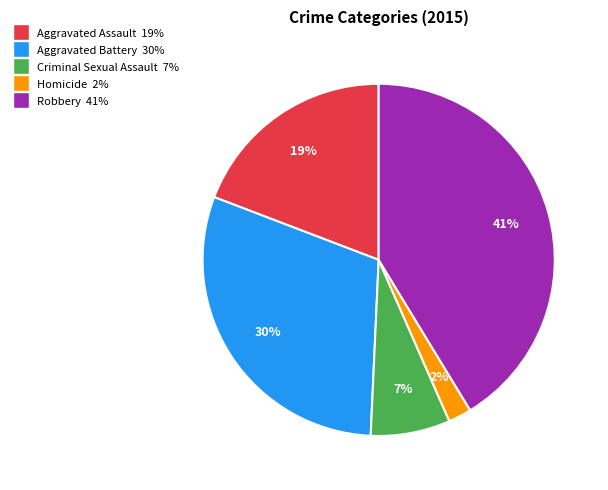

Which slice is the smallest?

Homicide